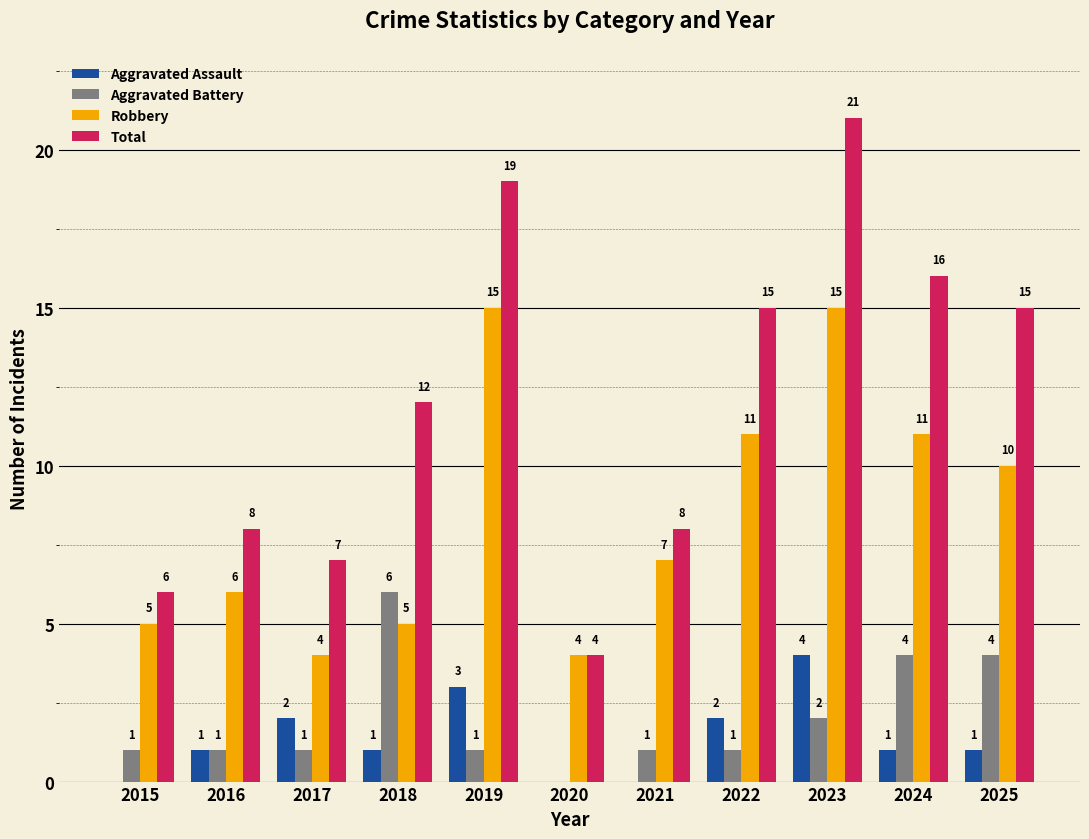

What is the sum of all Aggravated Battery values?

22